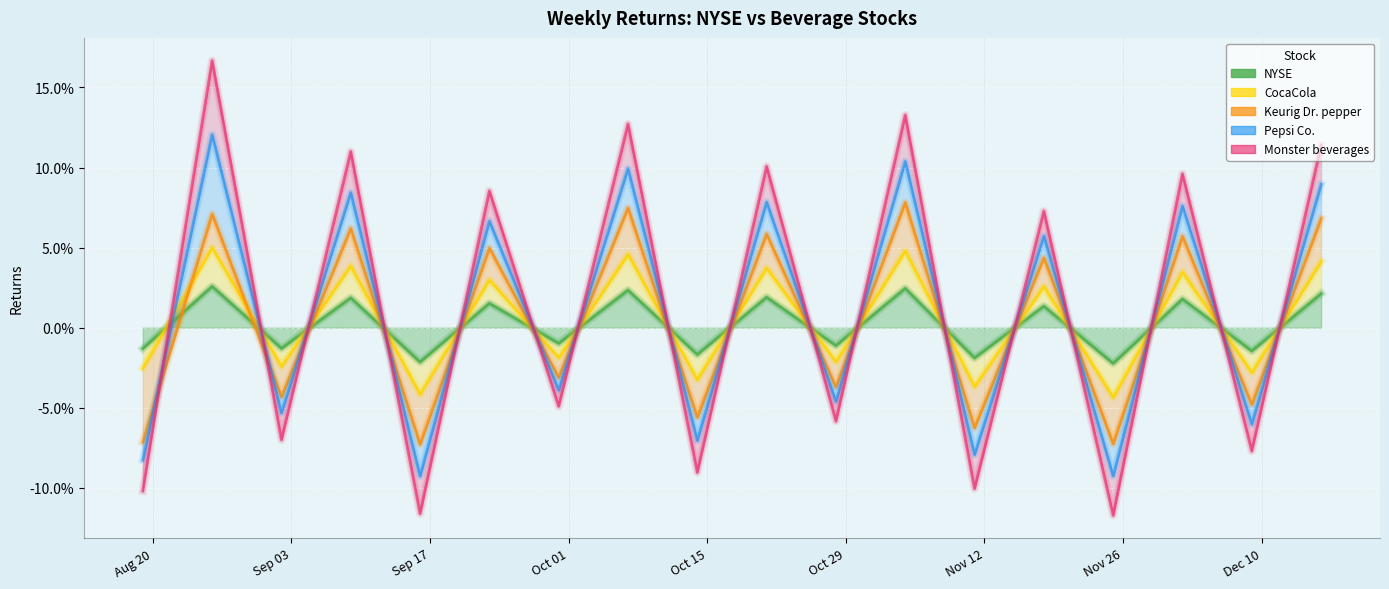

How many values in the CocaCola series are below 0?

9